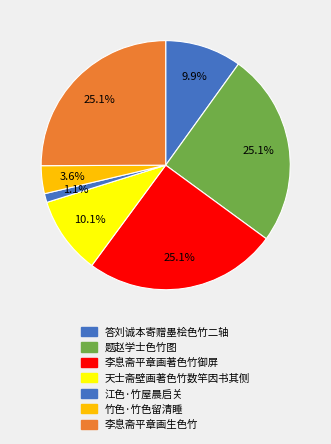

Approximately how many times larger is the value at 竹色·竹色留清睡 compared to 李息斋平章画生色竹?

0.1